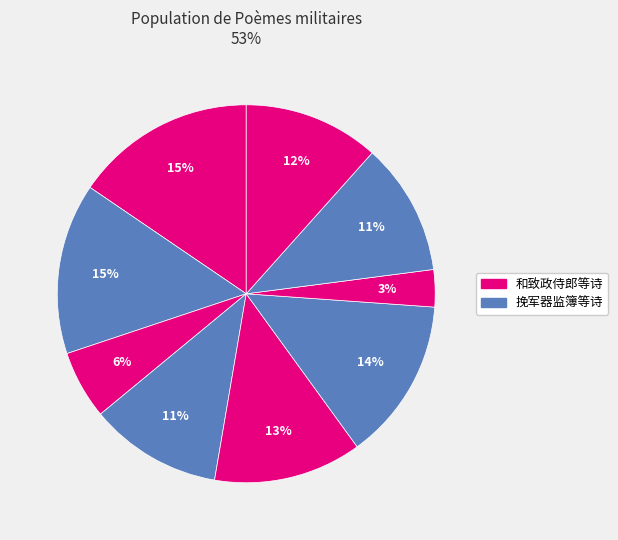

How many slices are in this pie chart?

9